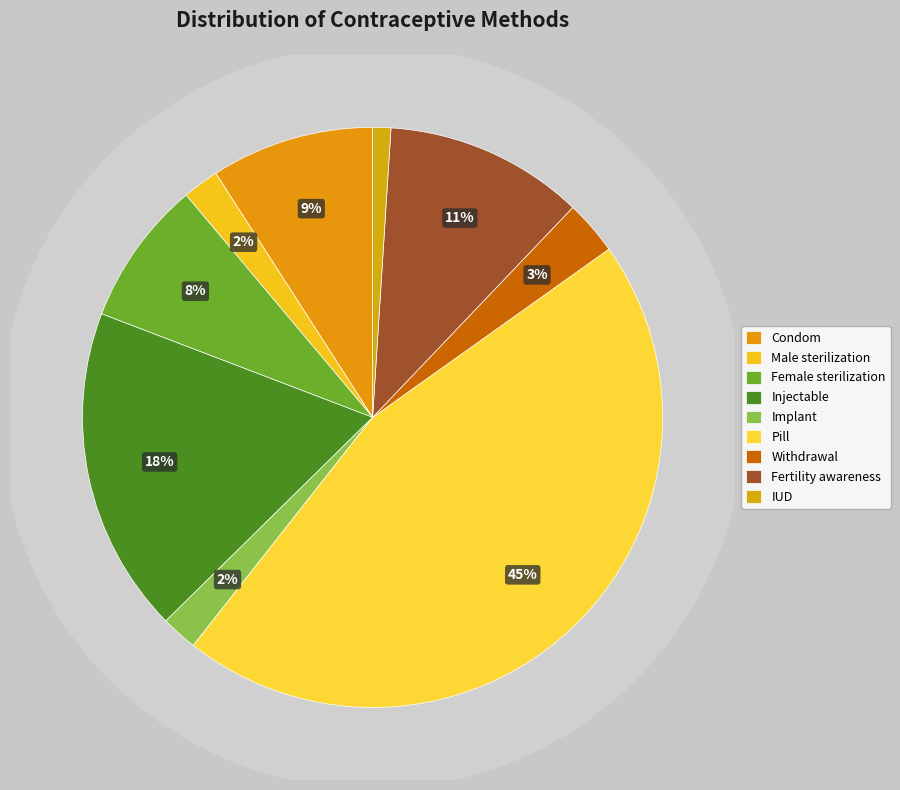

Does Pill account for over 50% of the chart?

No